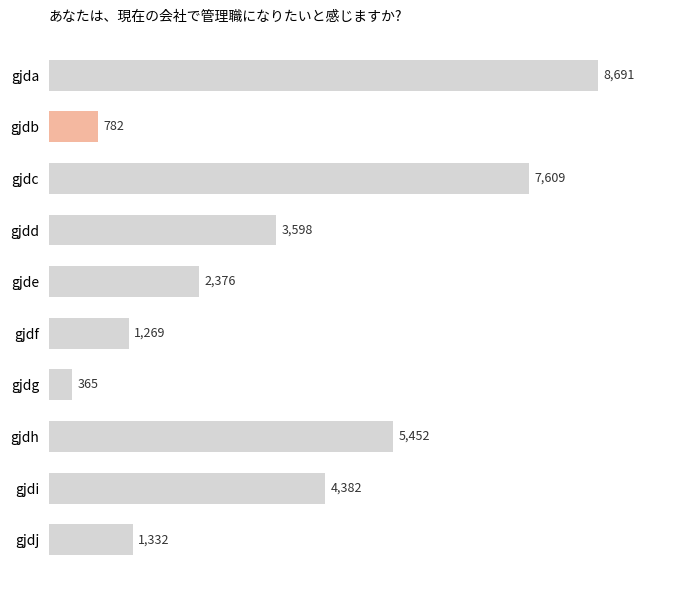

True or false: the data shows 2221 at gjdj.

False